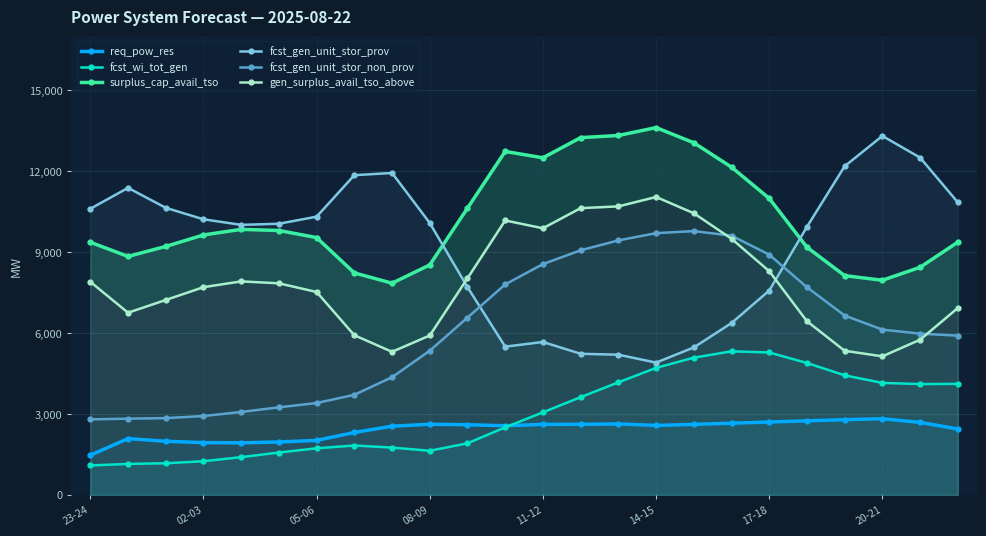

In fcst_gen_unit_stor_non_prov, how many points are higher than both neighbors (excluding endpoints)?

1